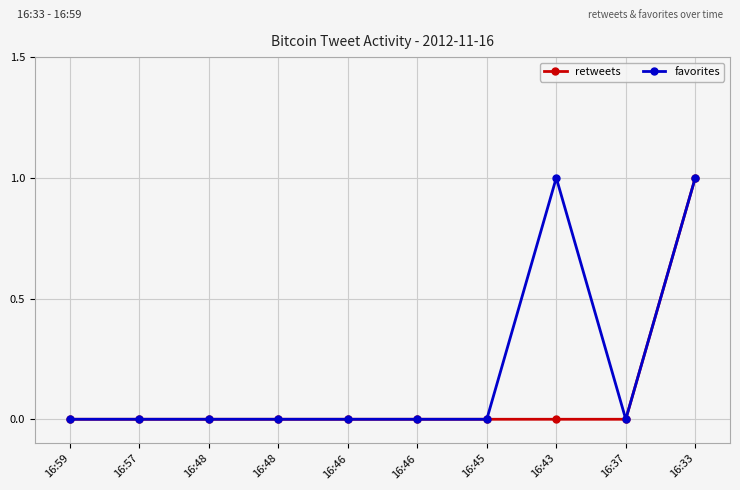

How many lines are shown in the chart?

2